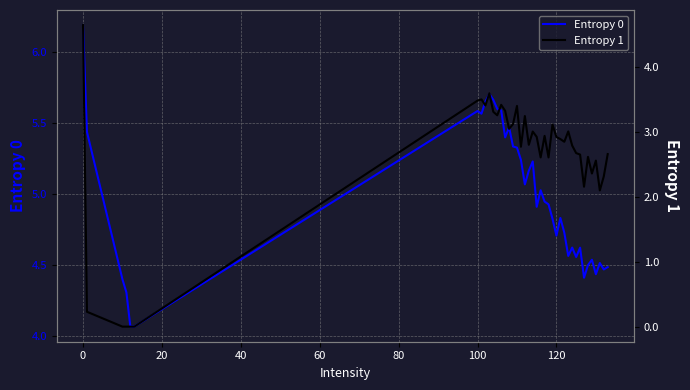

What is the maximum value for Entropy 0?

6.2